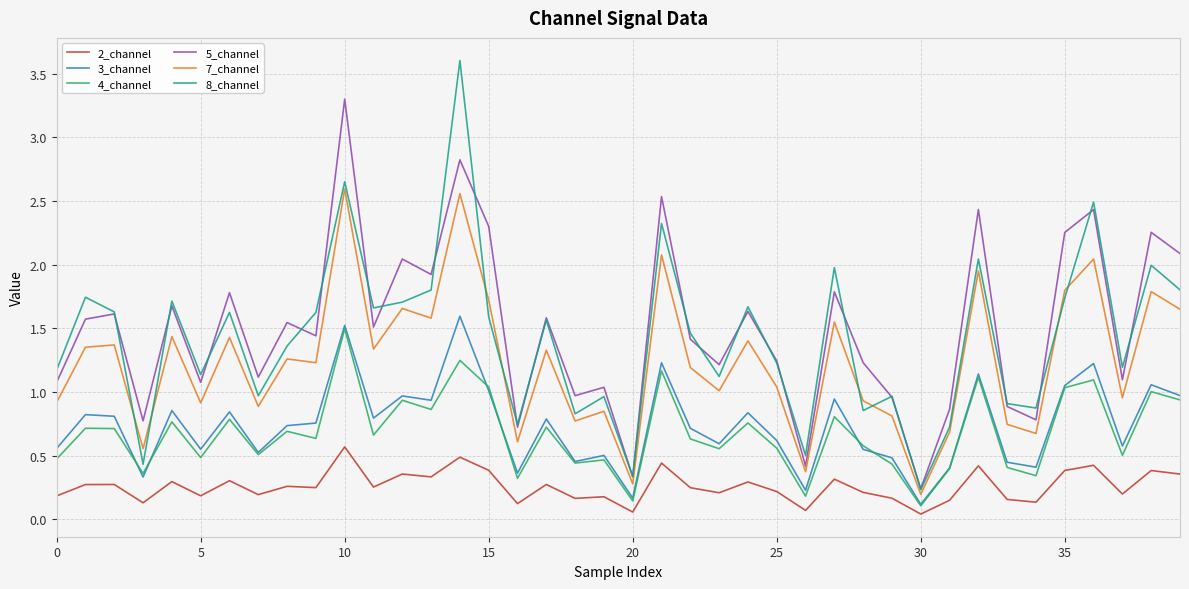

How many lines are shown in the chart?

6